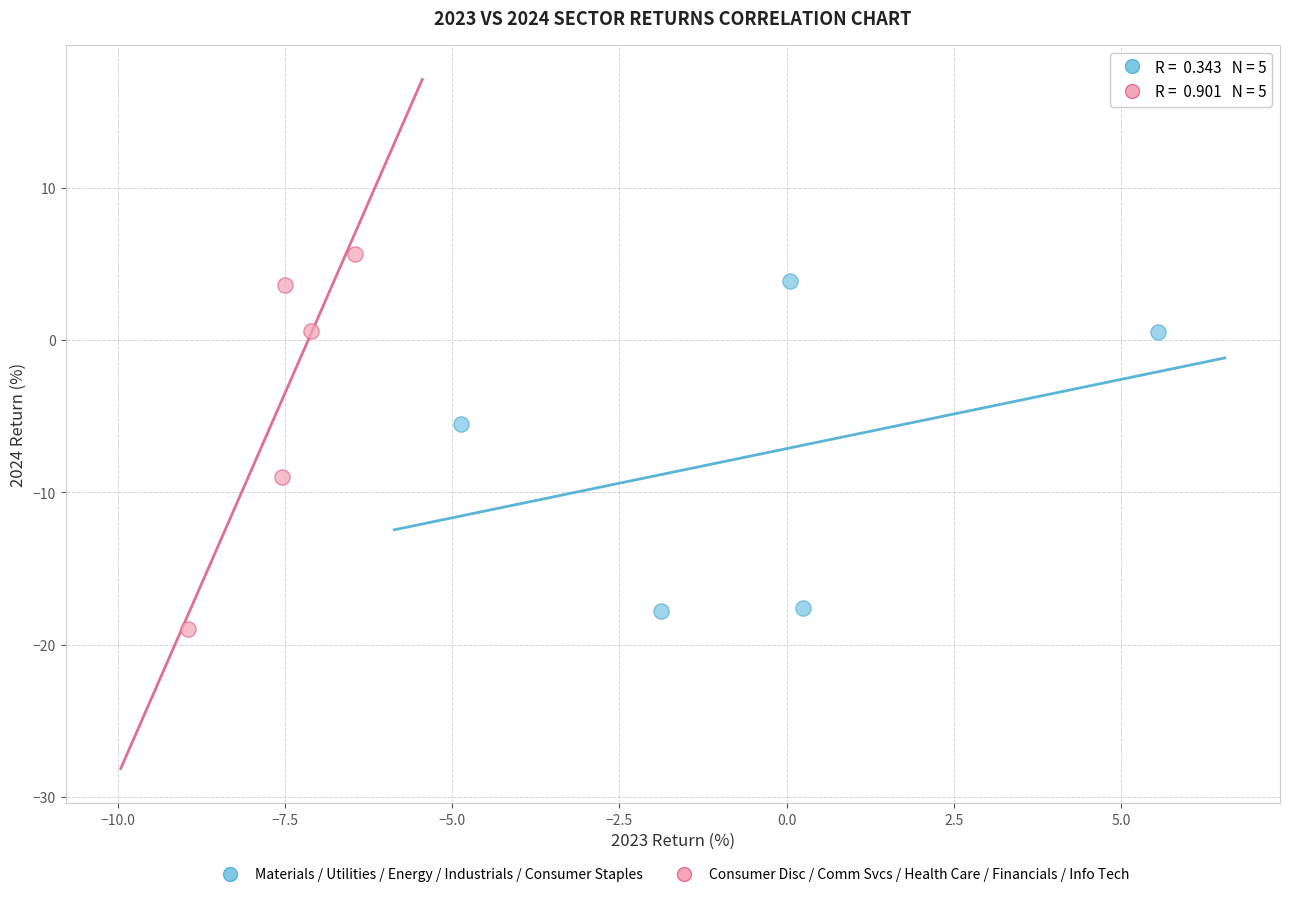

Which series reaches the maximum Y coordinate?

Consumer Disc / Comm Svcs / Health Care / Financials / Info Tech